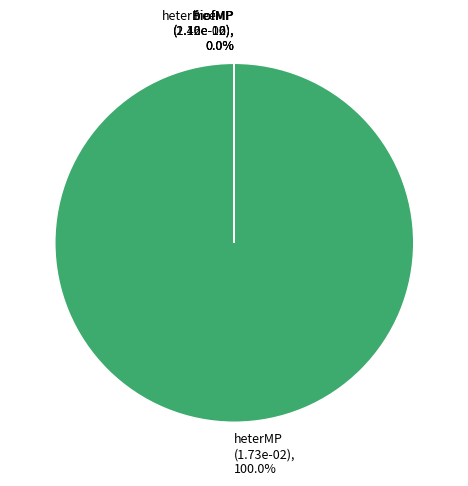

Which slice is the largest?

heterMP